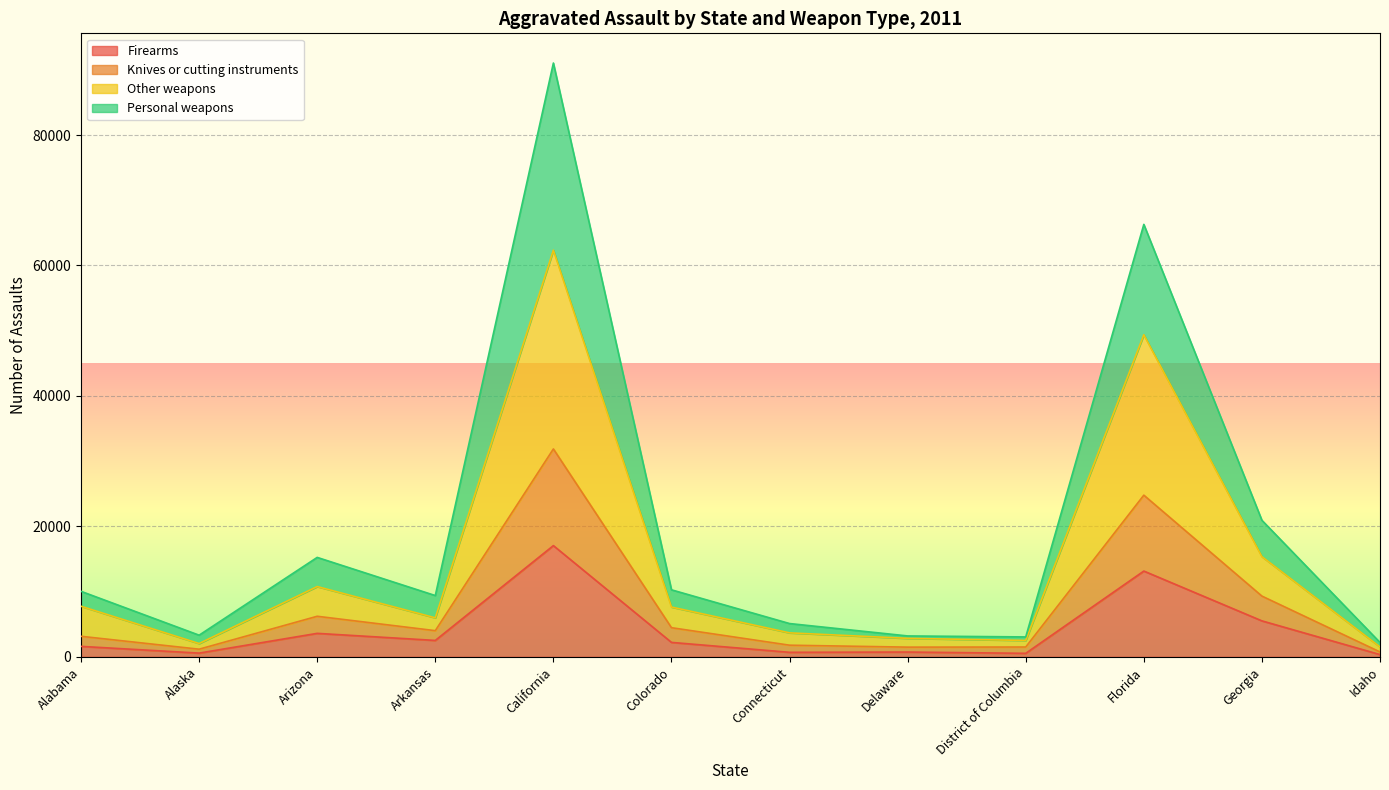

At which category is the sum across all series the highest?

California